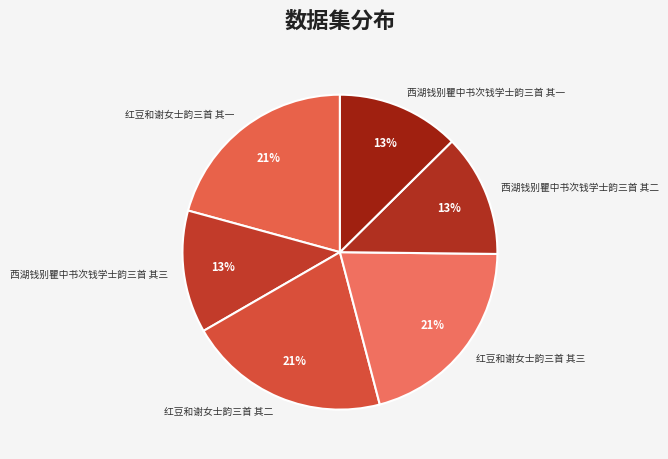

Is the sum of 红豆和谢女士韵三首 其二 and 西湖钱别瞿中书次钱学士韵三首 其二 greater than half?

No